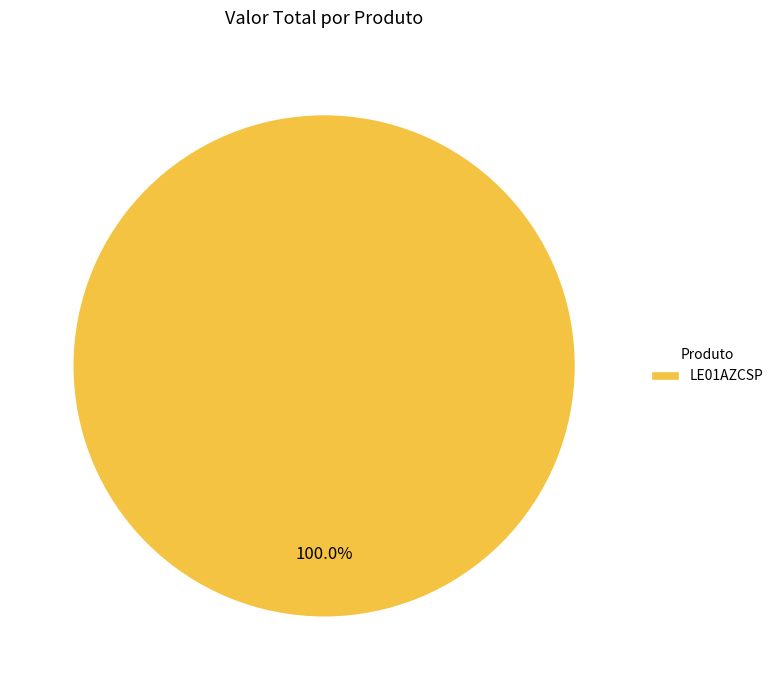

Rank the categories by value from lowest to highest.

LE01AZCSP